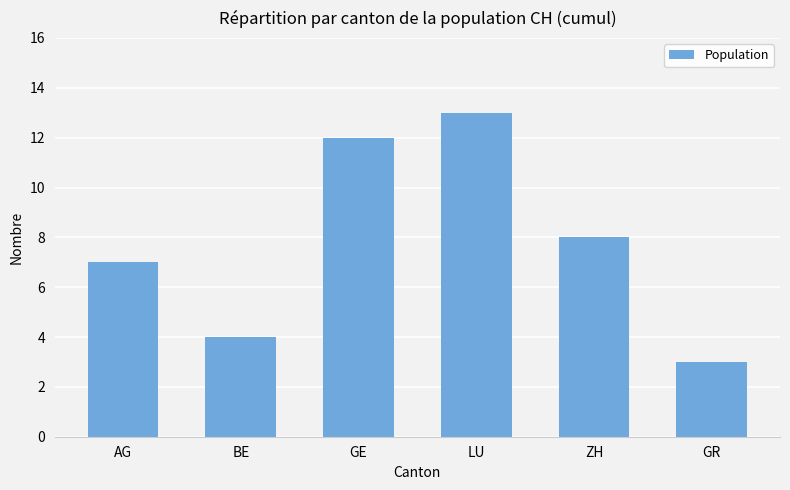

Does the chart contain any negative values?

No